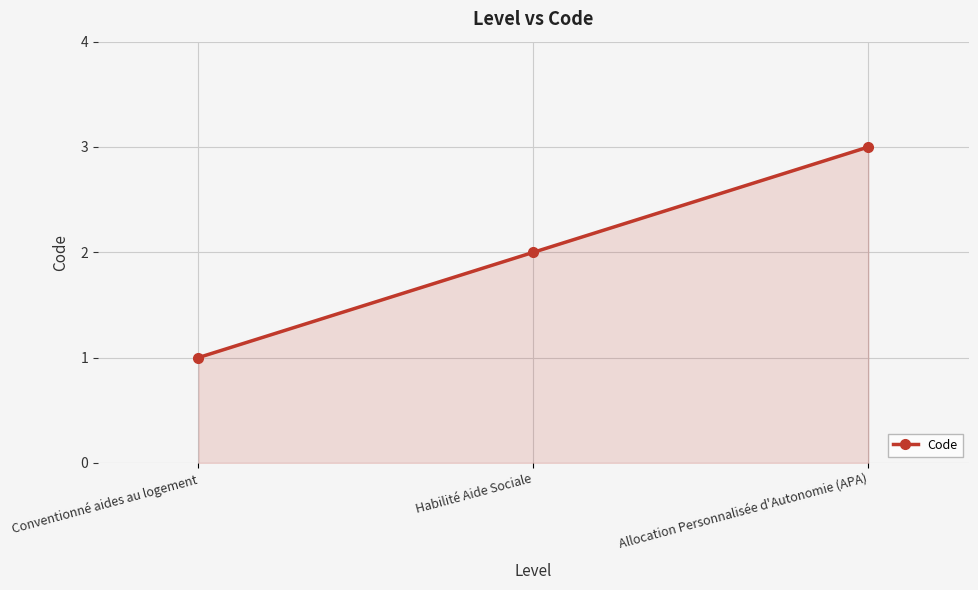

Count the number of categories in the chart.

3